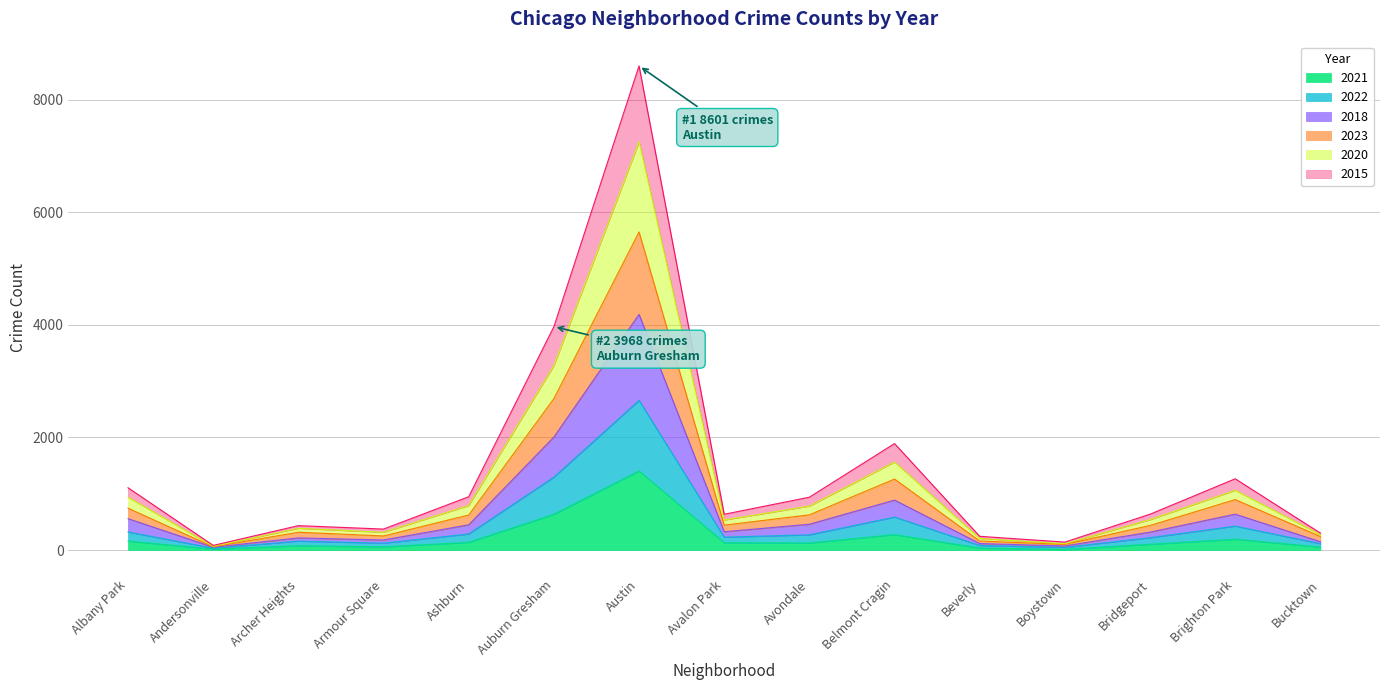

What value does the 2018 series have at Bucktown, to the nearest 100?

100